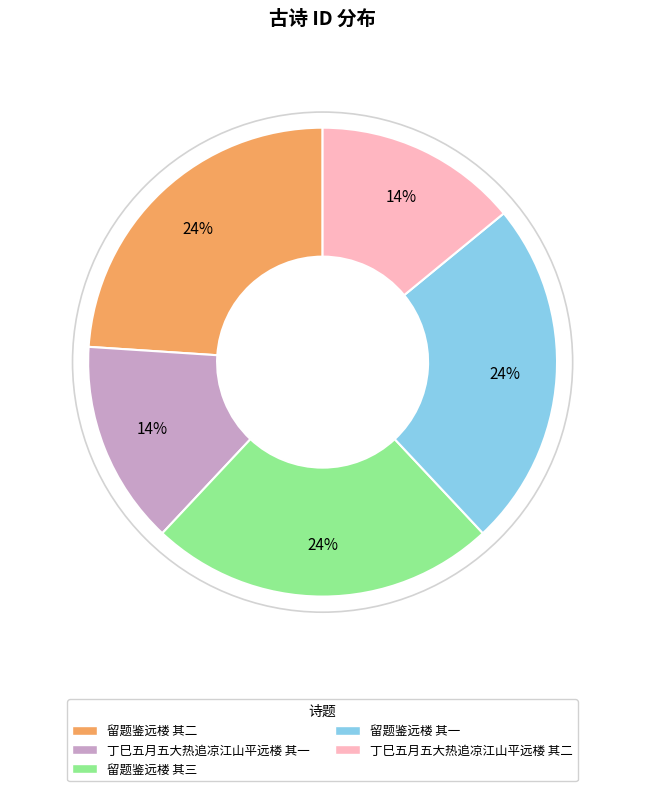

Is there a majority slice in this chart?

No